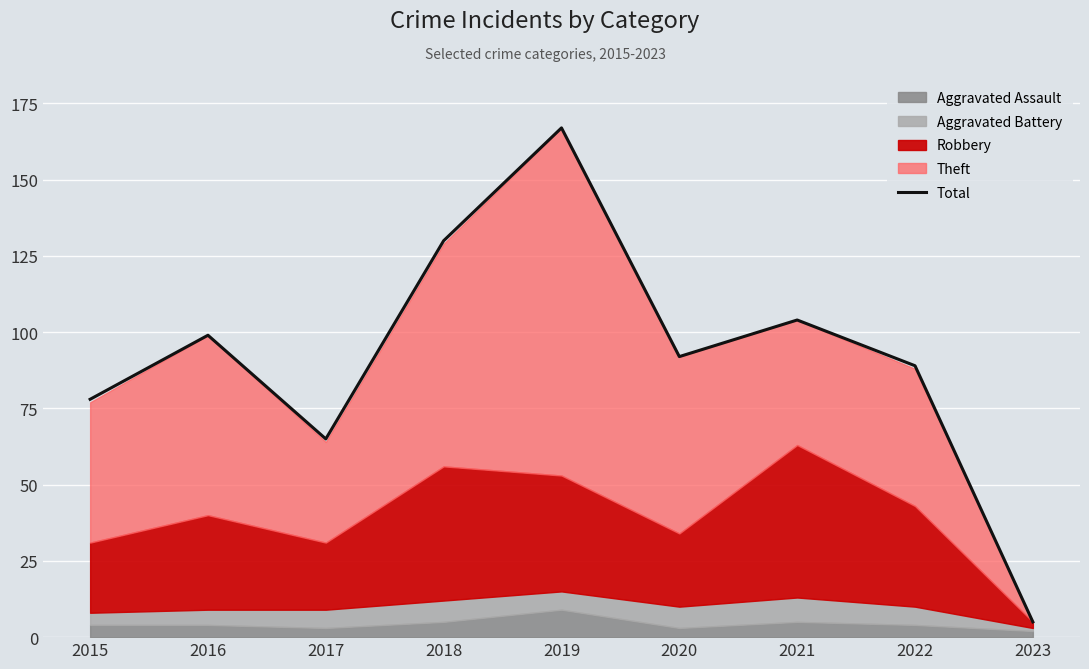

What is the value of the 3rd point from the left?

65